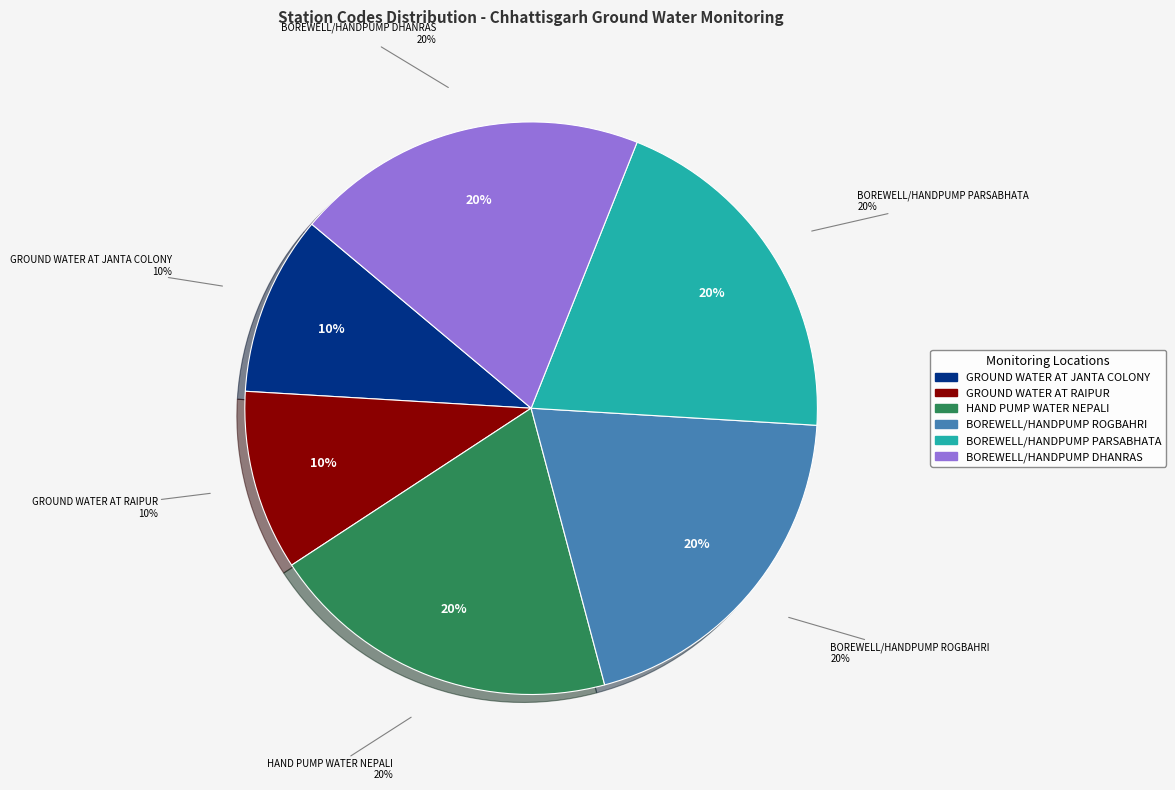

What percentage is the GROUND WATER AT RAIPUR slice, to the nearest percent?

10%